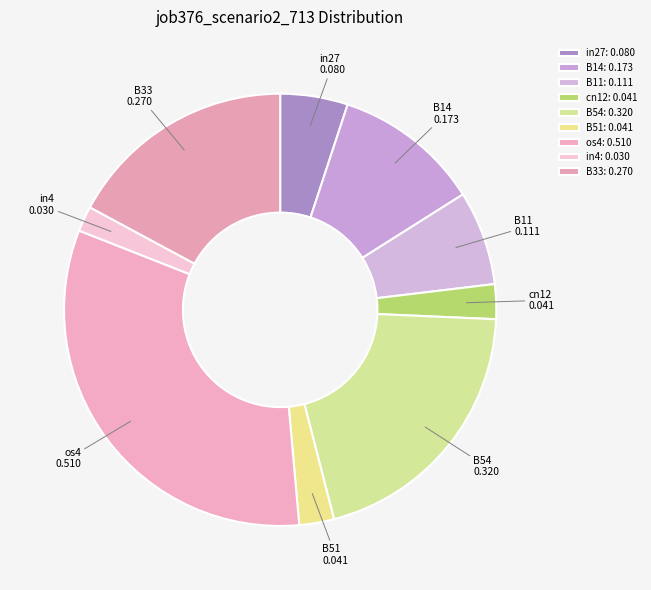

Between cn12 and B33, which is larger?

B33